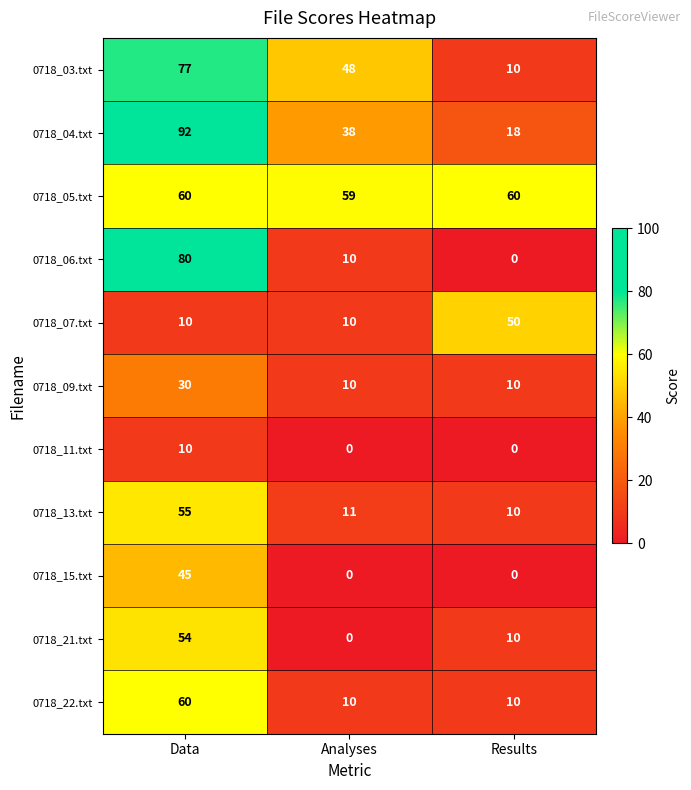

How many data points does each series have?

3